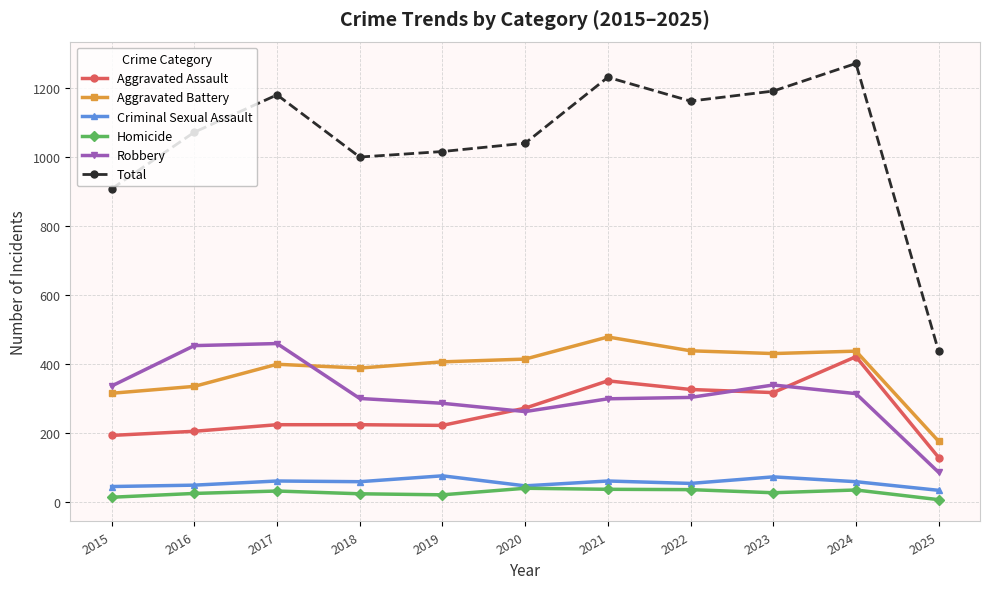

What is the total value across all series at 2017?

2360